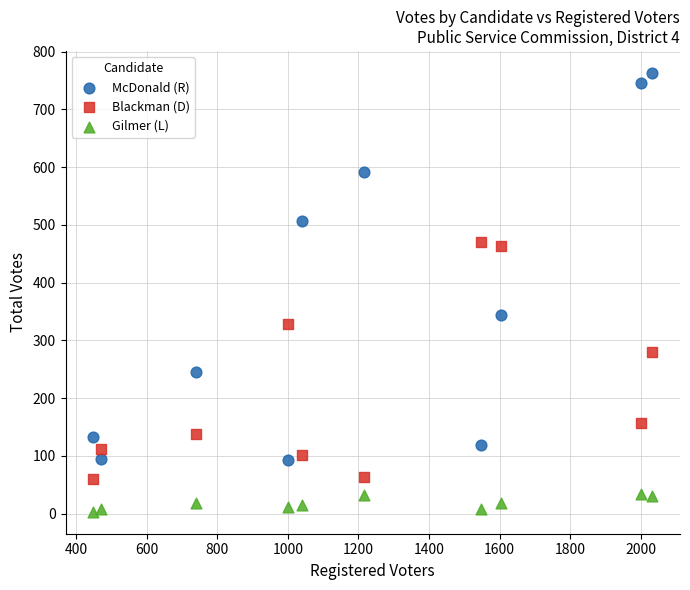

Across all series, what Y value is closest to 383?

344